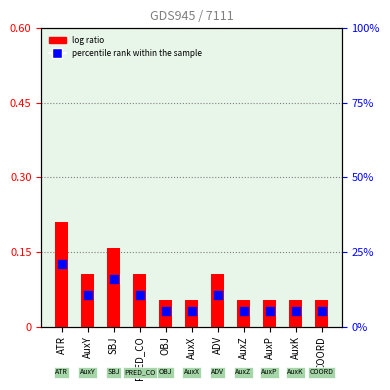

Which series has the largest total across all categories?

percentile rank within the sample